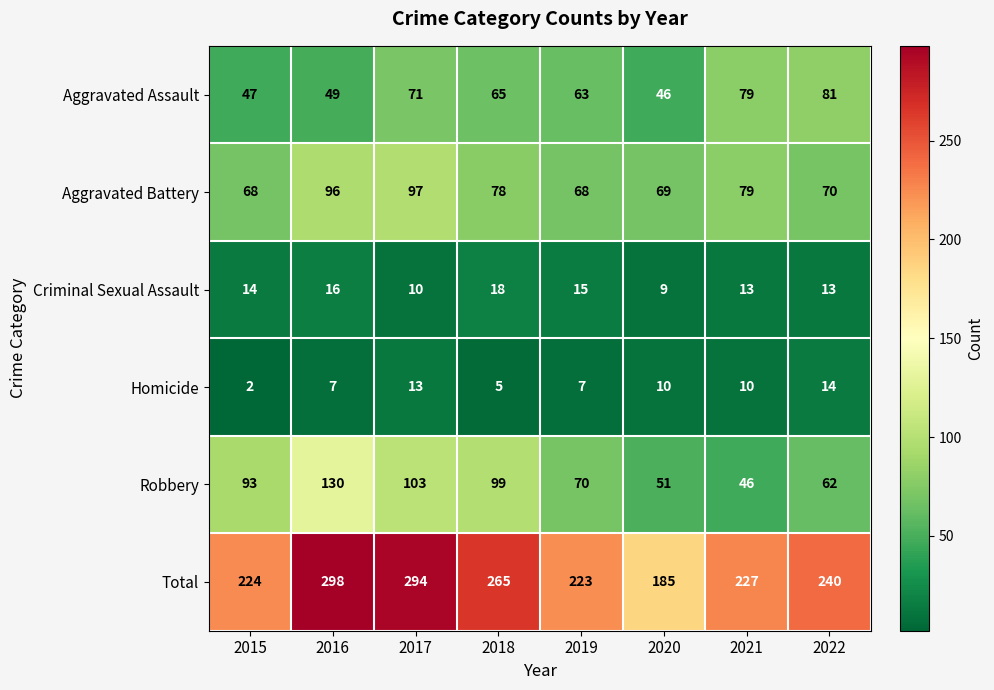

True or false: Homicide has a value of 2 at 2015.

True